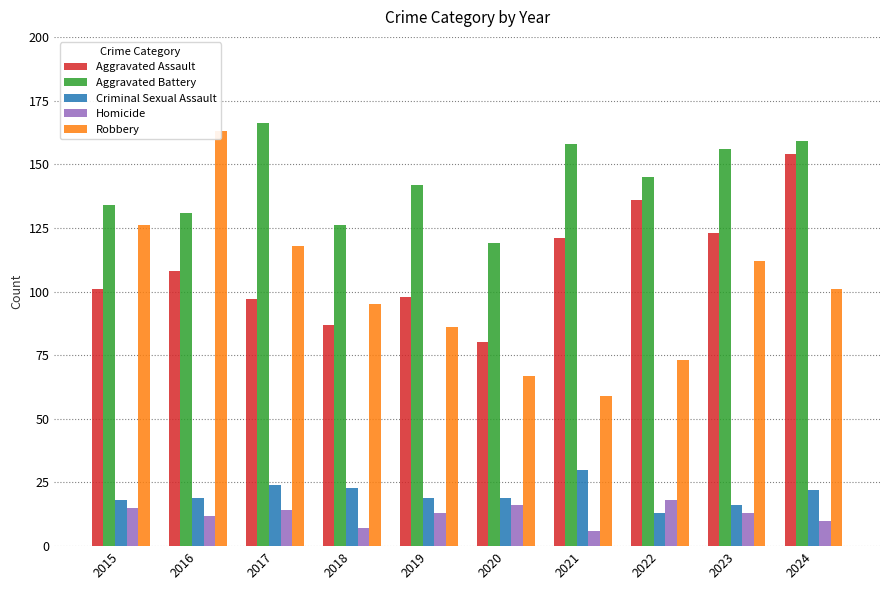

What is the value of the Aggravated Assault bar at the 2nd from the left?

108